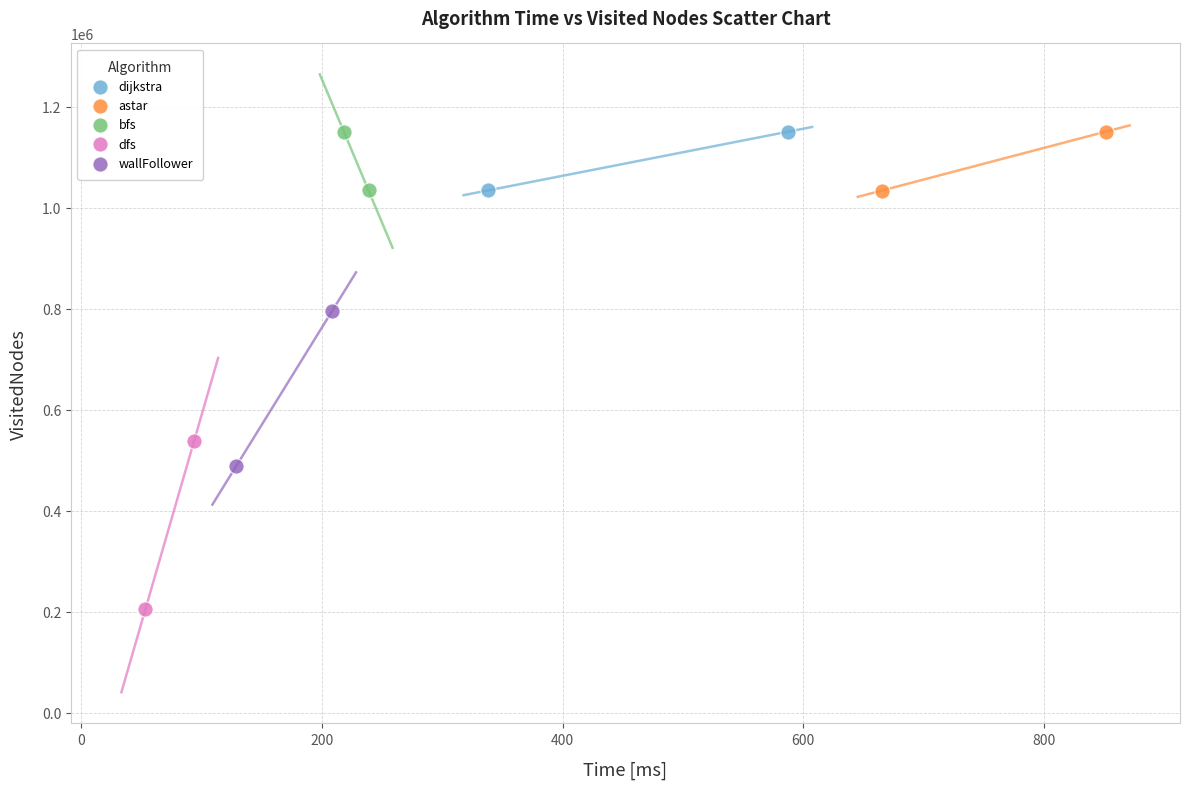

What are all the series names shown in the legend?

dijkstra, astar, bfs, dfs, wallFollower